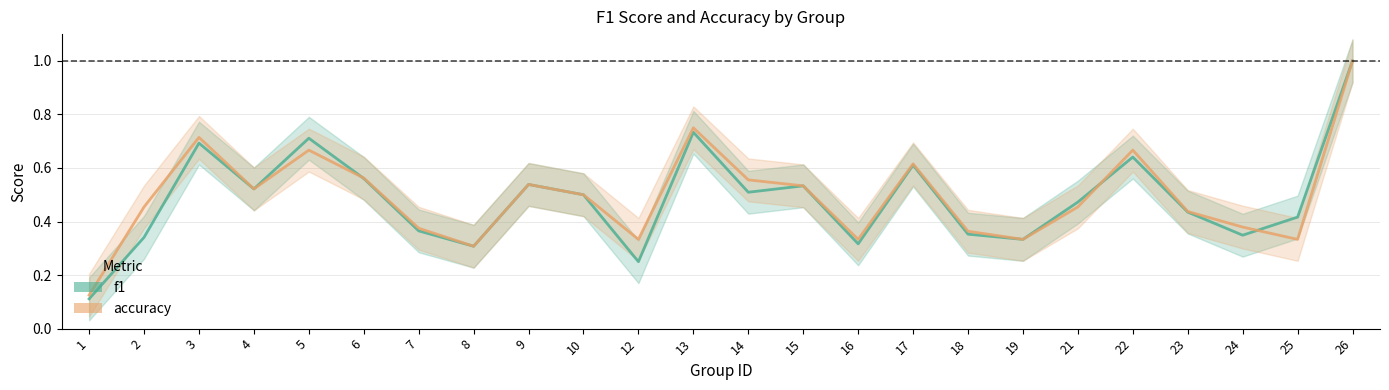

How many f1 values are between 0 and 1?

24